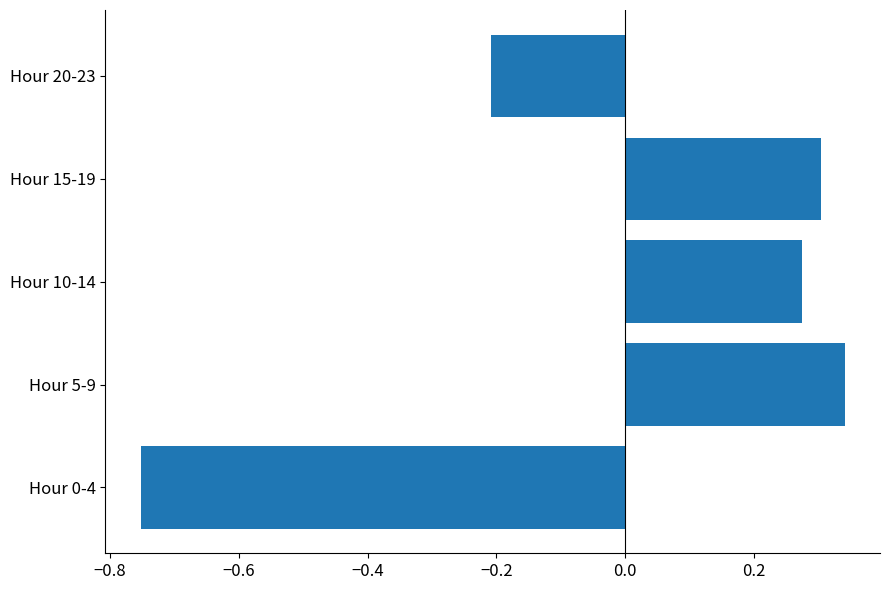

Which has a higher value, Hour 15-19 or Hour 20-23?

Hour 15-19